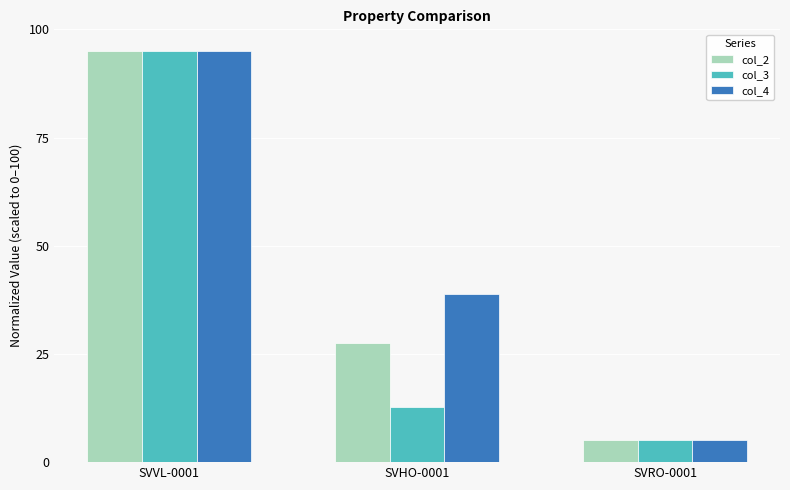

What is the label of the 2nd bar from the right?

SVHO-0001